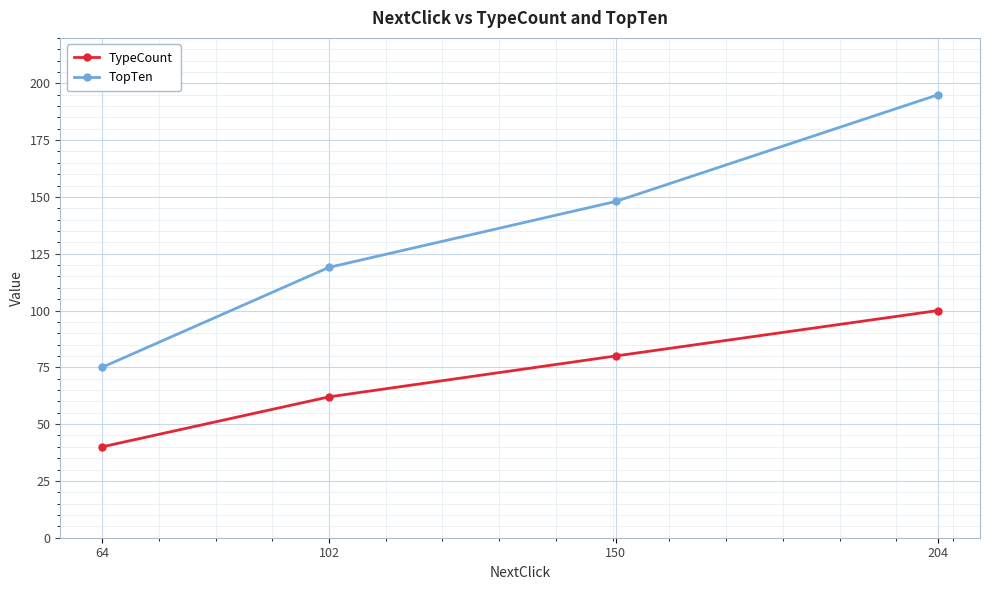

How many data points in TypeCount are less than 80?

2